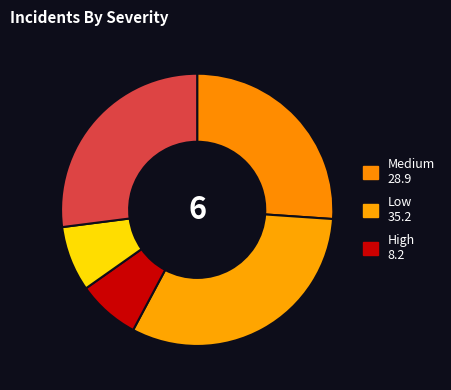

Is there any slice that represents more than half of the pie?

No